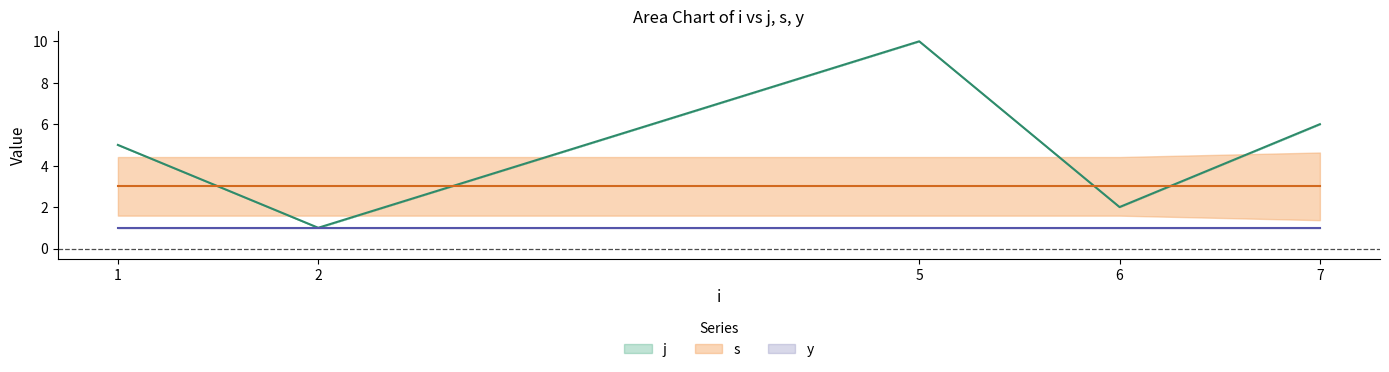

True or false: s and y cross at least once.

False